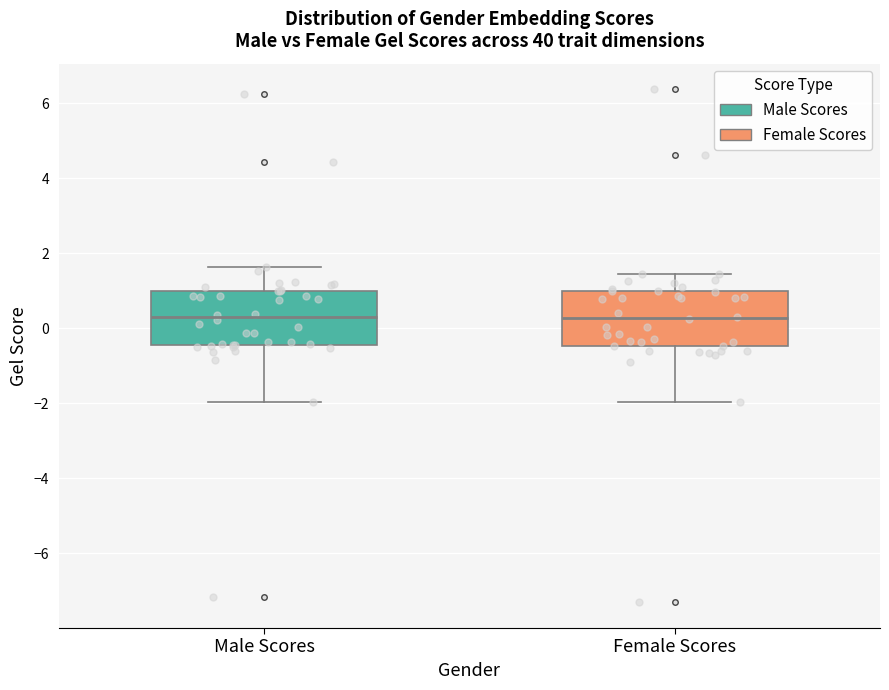

Reading left to right, read every box against the y-axis: the position of its median line, the range the box covers, and the ends of its whiskers. The values are not printed on the chart, so give them approximately, as read against the axis.

Male Scores: median 0.2, box -0.4 to 1.0, whiskers -2.0 to 1.6
Female Scores: median 0.2, box -0.4 to 1.0, whiskers -2.0 to 1.4